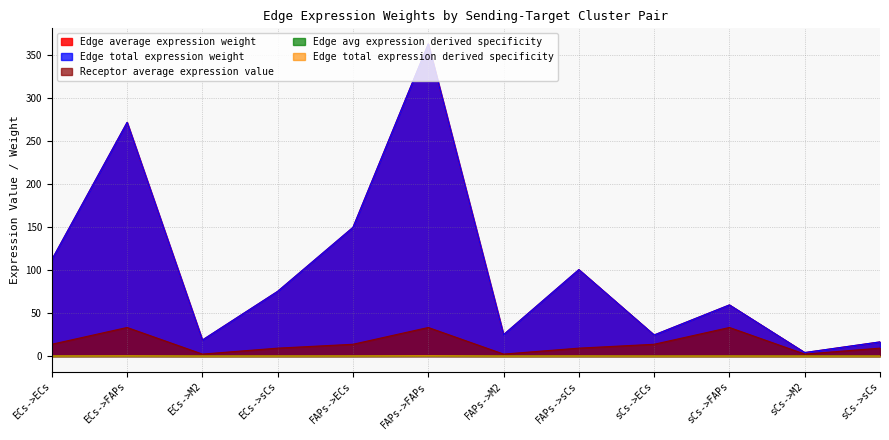

True or false: Edge average expression weight and Edge total expression derived specificity cross at least once.

False